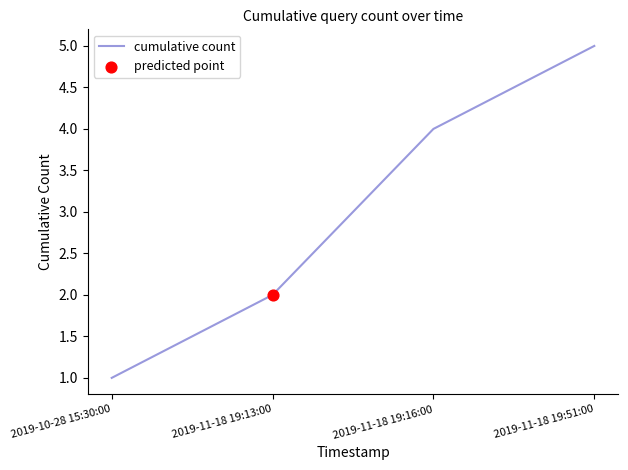

Between 2019-11-18 19:13:00 and 2019-11-18 19:51:00, which is larger?

2019-11-18 19:51:00